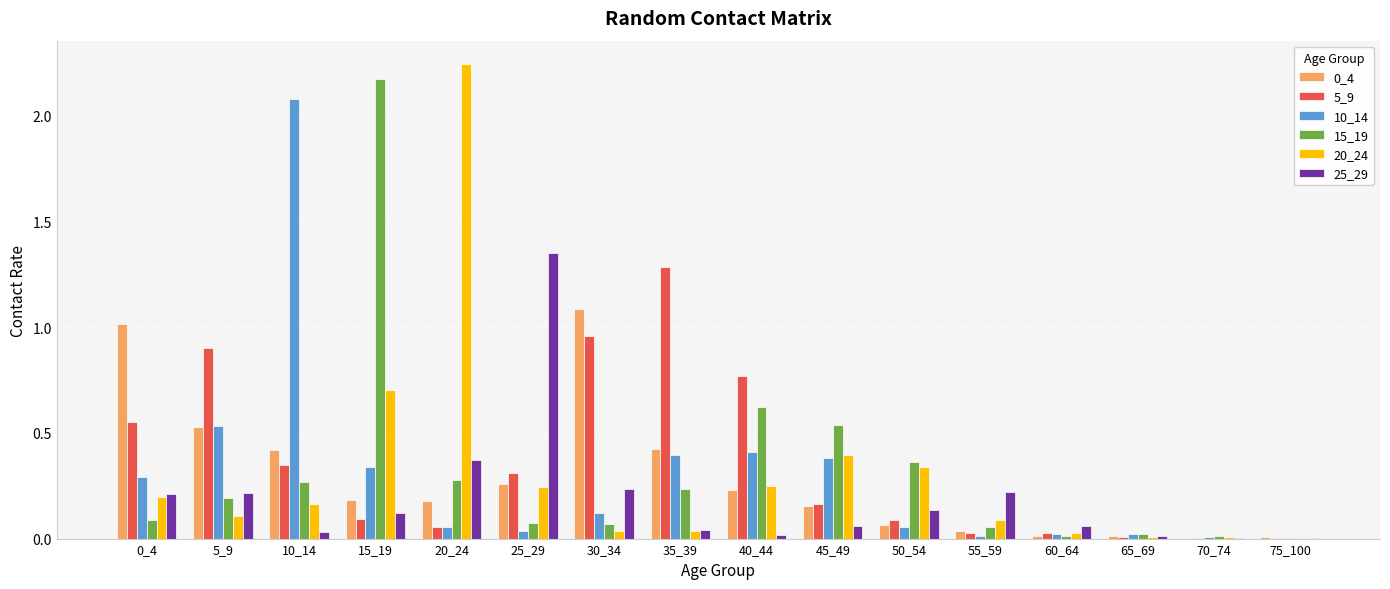

Is it true that 20_24 equals 0.0 at 75_100?

True